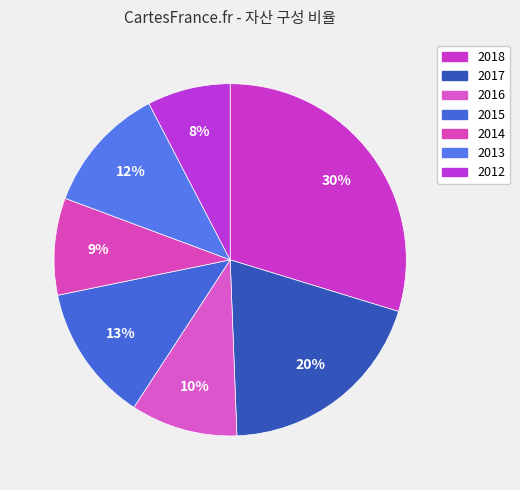

How many slices are in this pie chart?

7